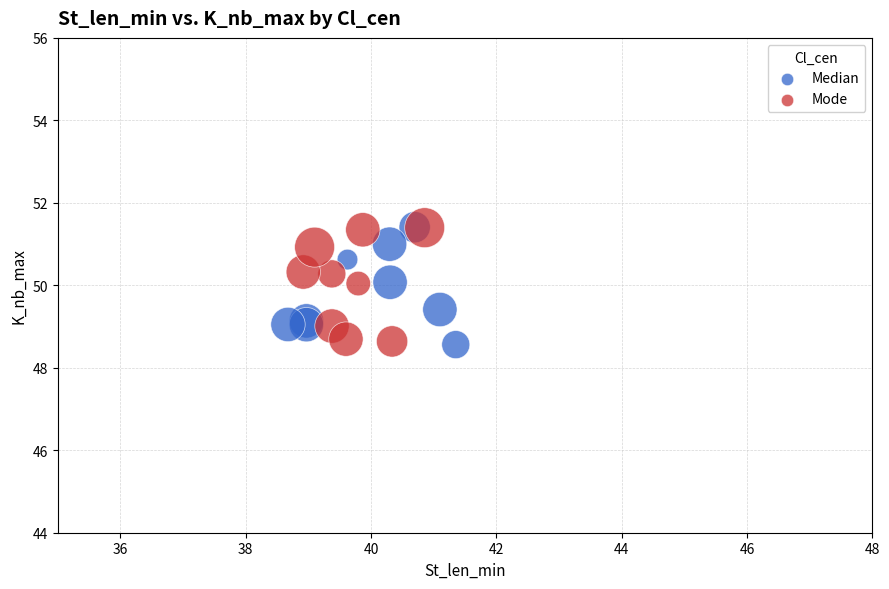

What are all the series names shown in the legend?

Median, Mode